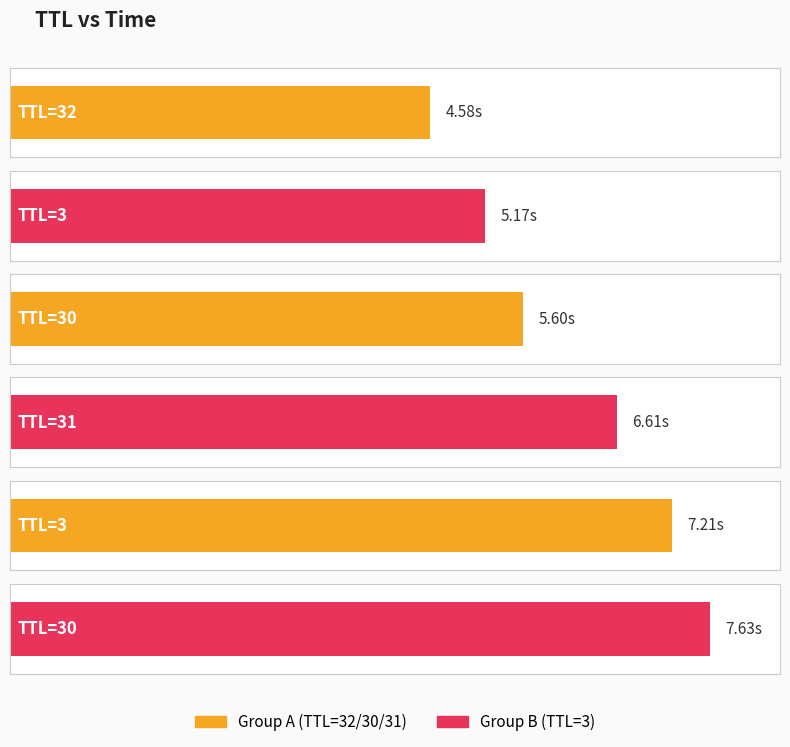

Reading right to left, what are all the values shown in this chart?

30=7.6	3=7.2	31=6.6	30=5.6	3=5.2	32=4.6